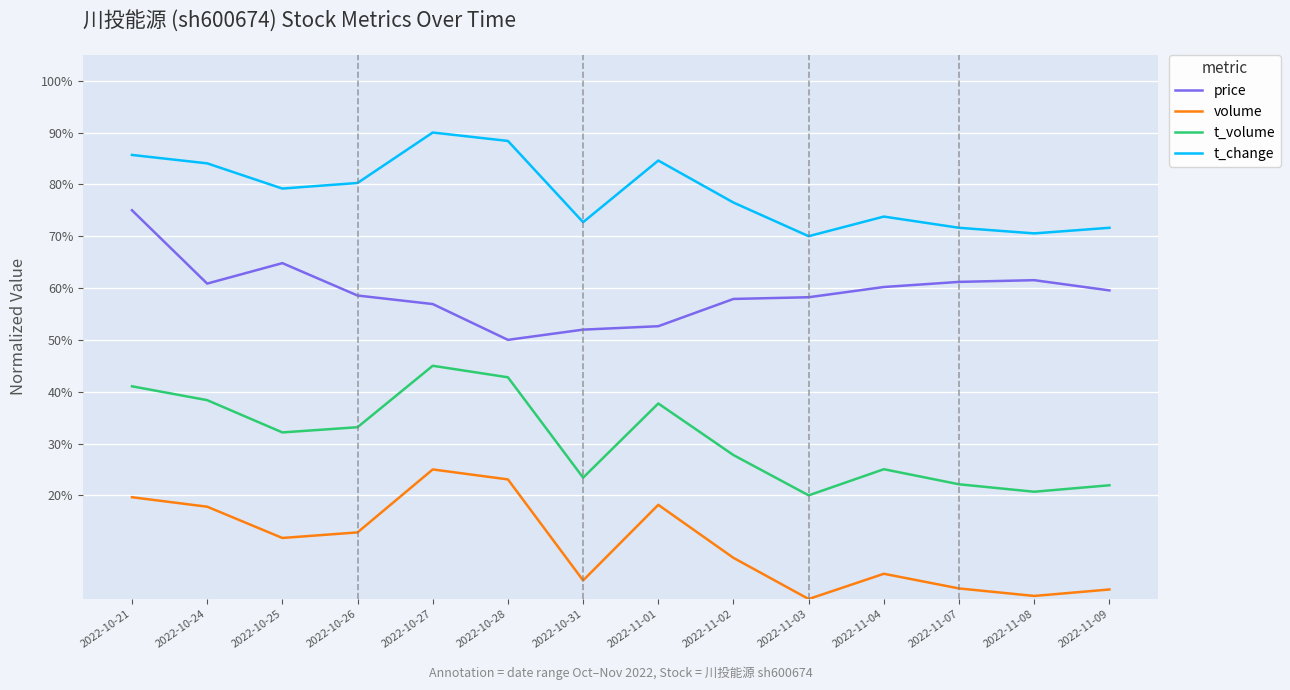

At how many categories does at least one series exceed 0?

14